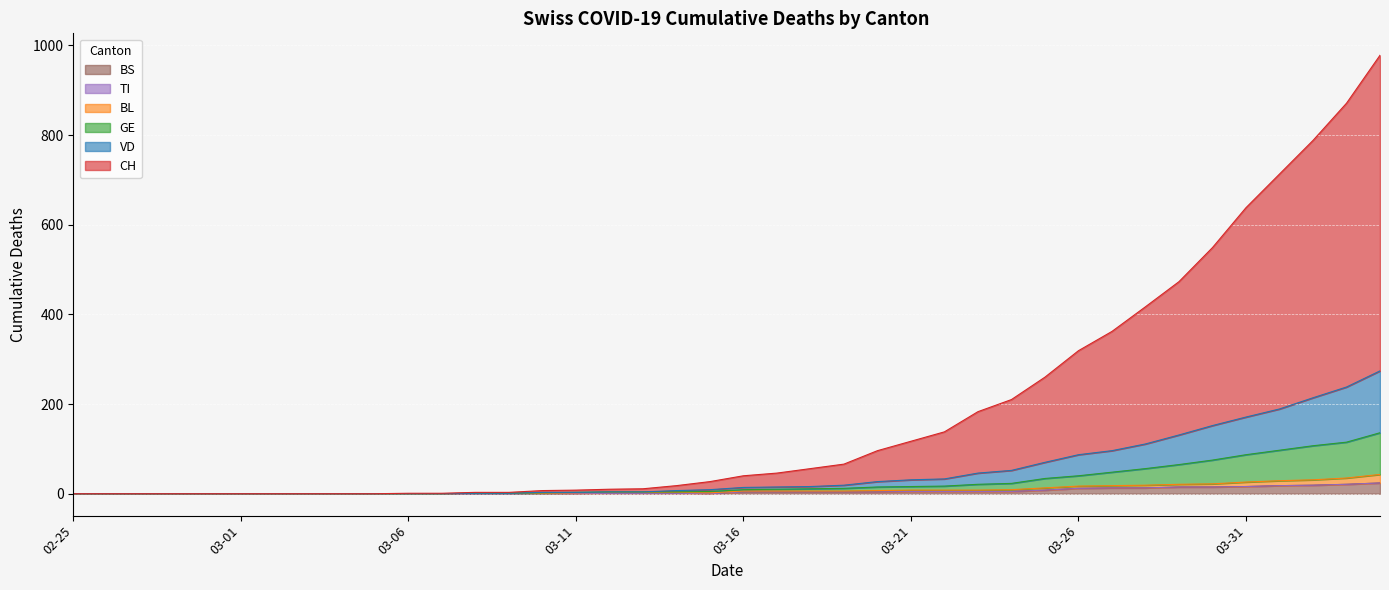

True or false: BS and BL intersect in this chart.

False